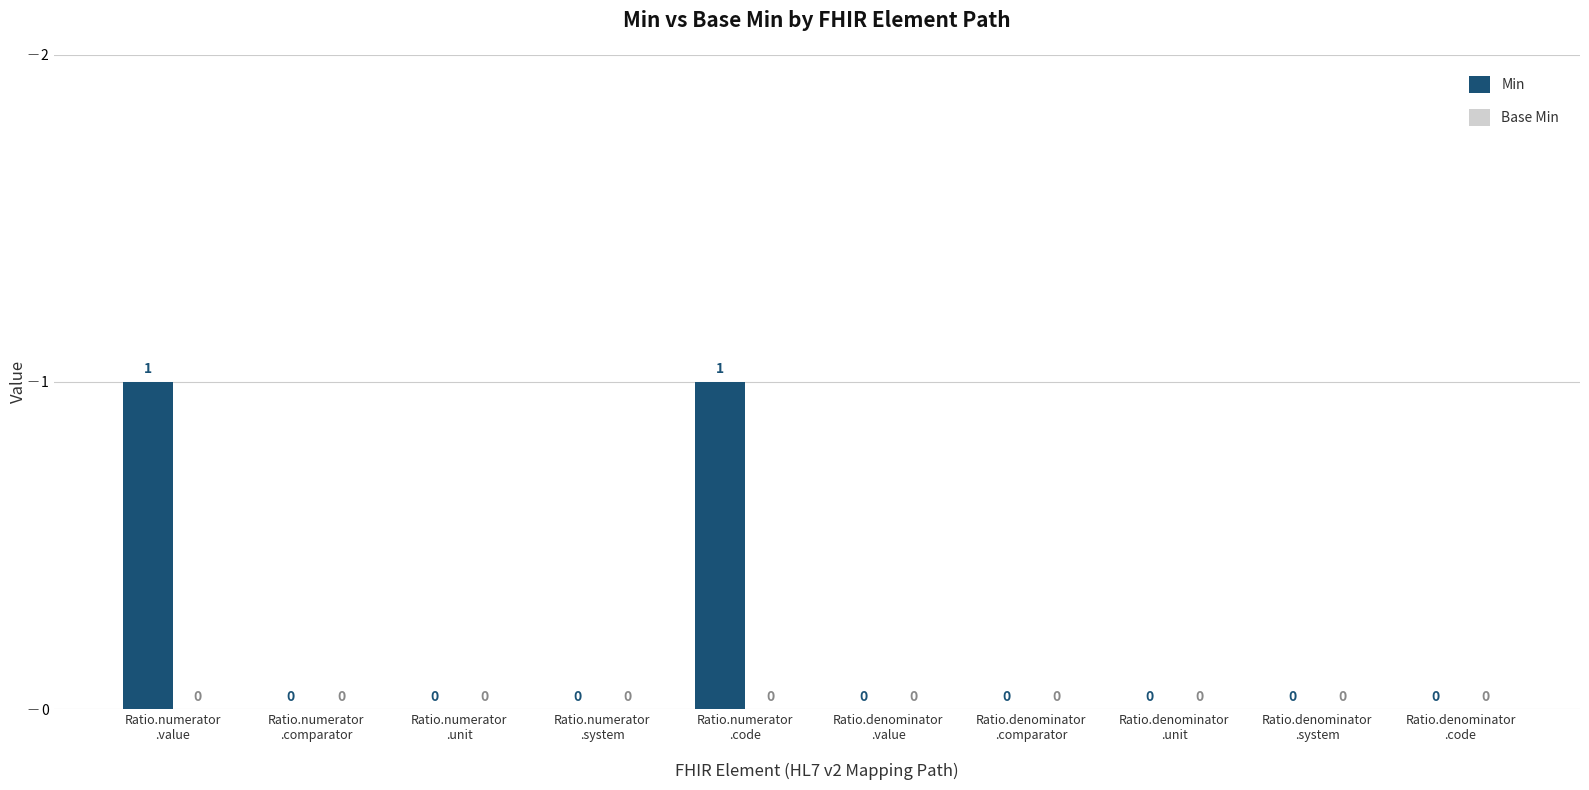

How many values are between 0 and 1?

10